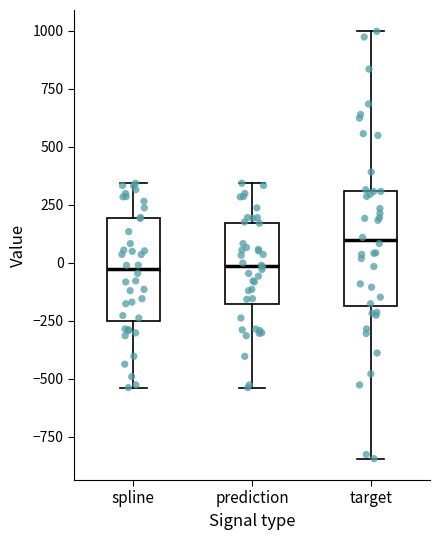

Reading left to right, transcribe this box plot: for each box, give where its median line is, the range the box spans, and where its two whiskers end, as read against the y-axis. The values are not printed on the chart, so give them approximately, as read against the axis.

spline: median -50, box -250 to 200, whiskers -550 to 350
prediction: median 0, box -200 to 150, whiskers -550 to 350
target: median 100, box -200 to 300, whiskers -850 to 1000